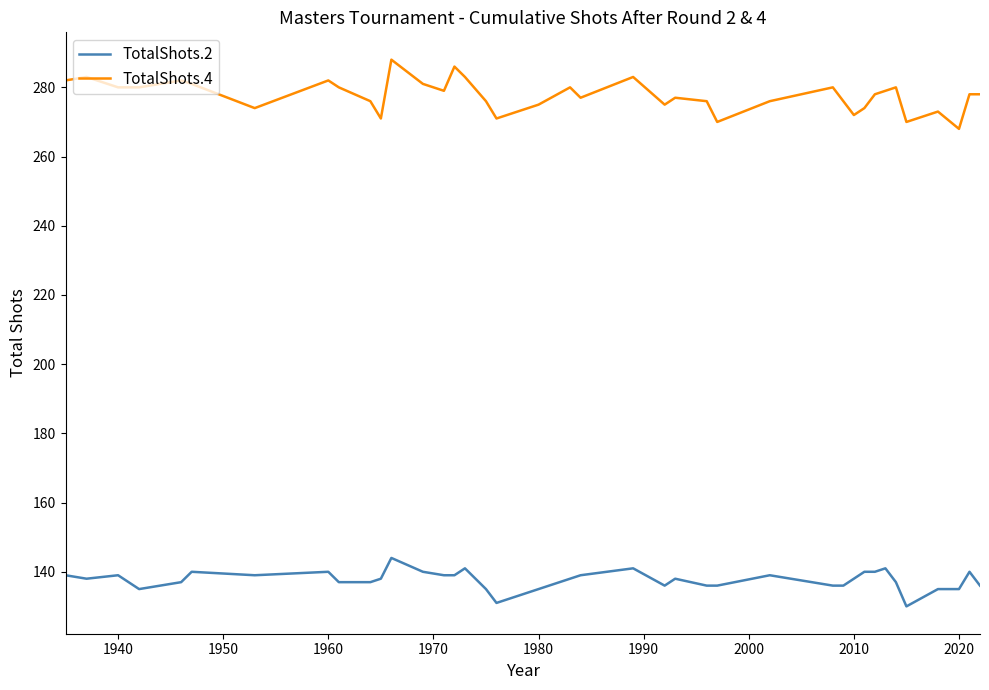

What is the highest value of the TotalShots.4 series?

288